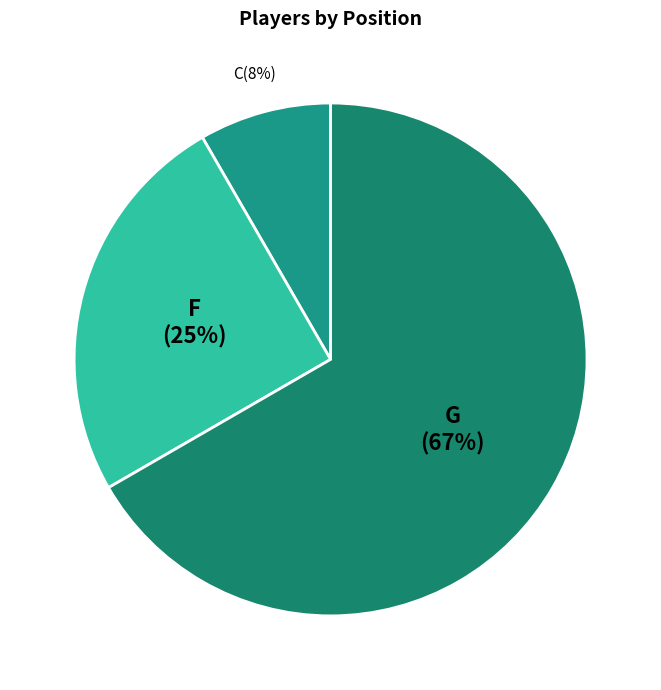

The C slice represents 1% of the pie. True or false?

False